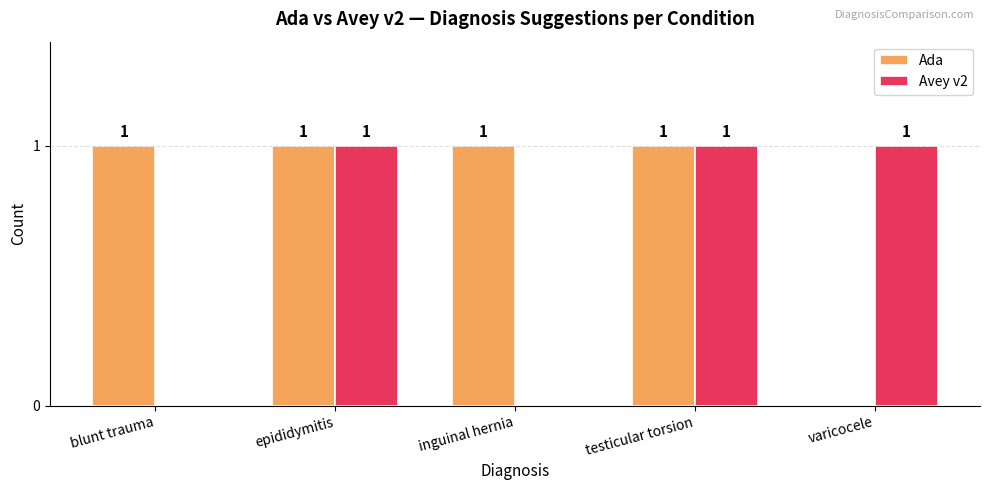

How many groups of bars are there?

5